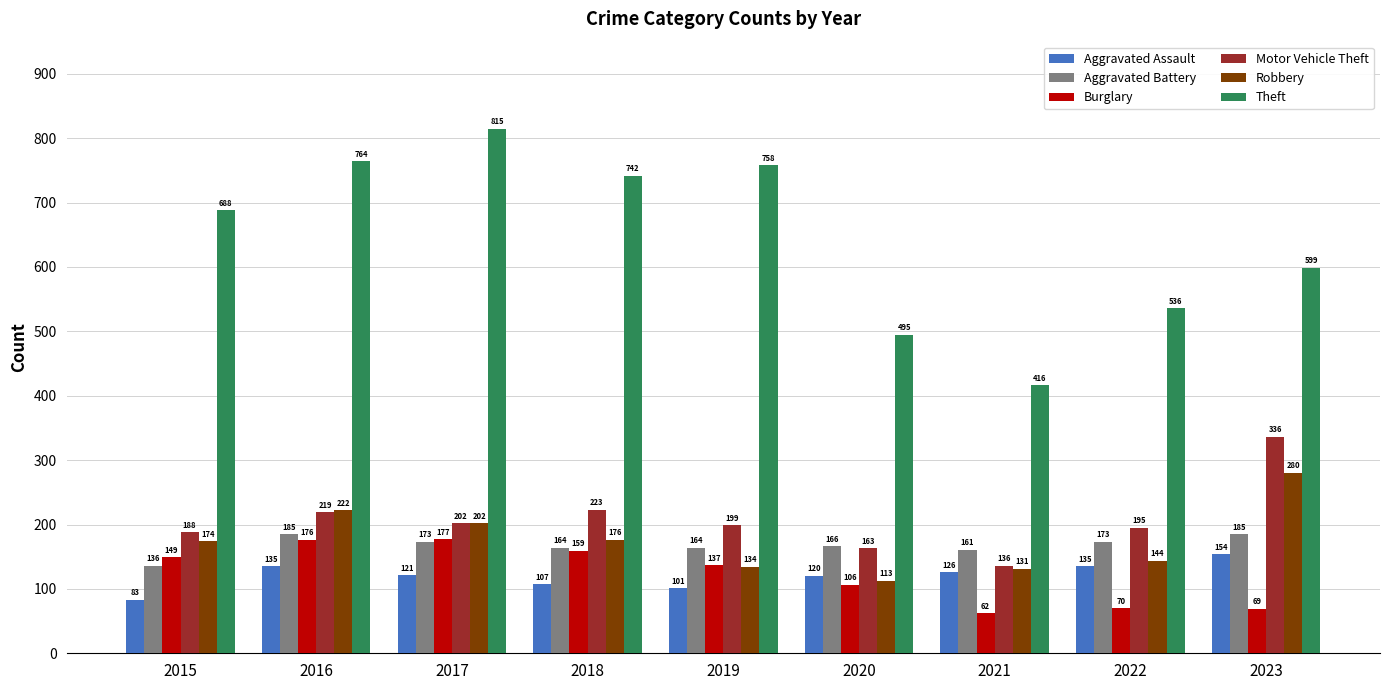

Which series has the largest range (max minus min)?

Theft